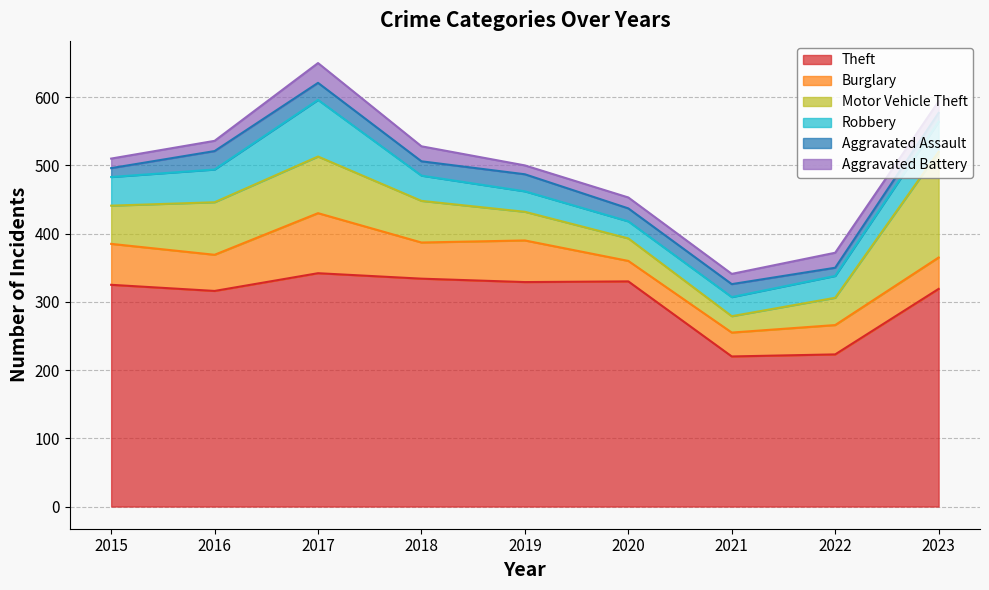

What is the sum of the Robbery values at 2022 and 2019?

62